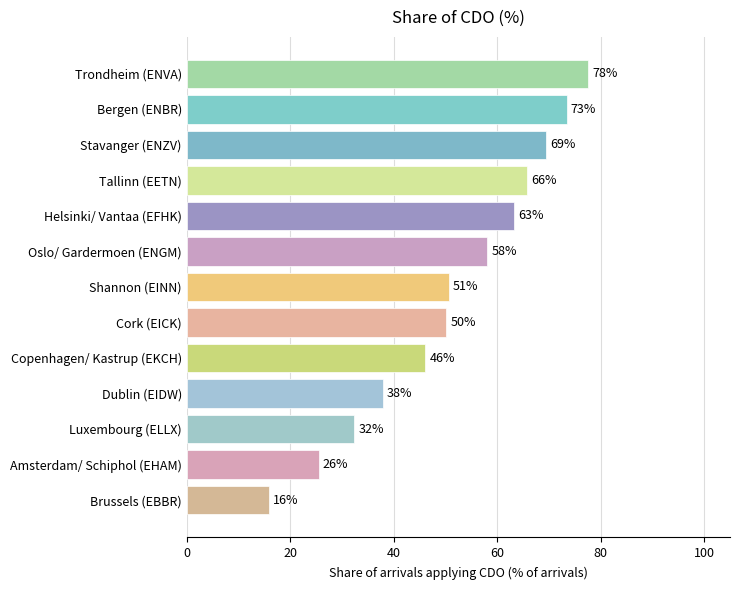

Does the chart contain any negative values?

No